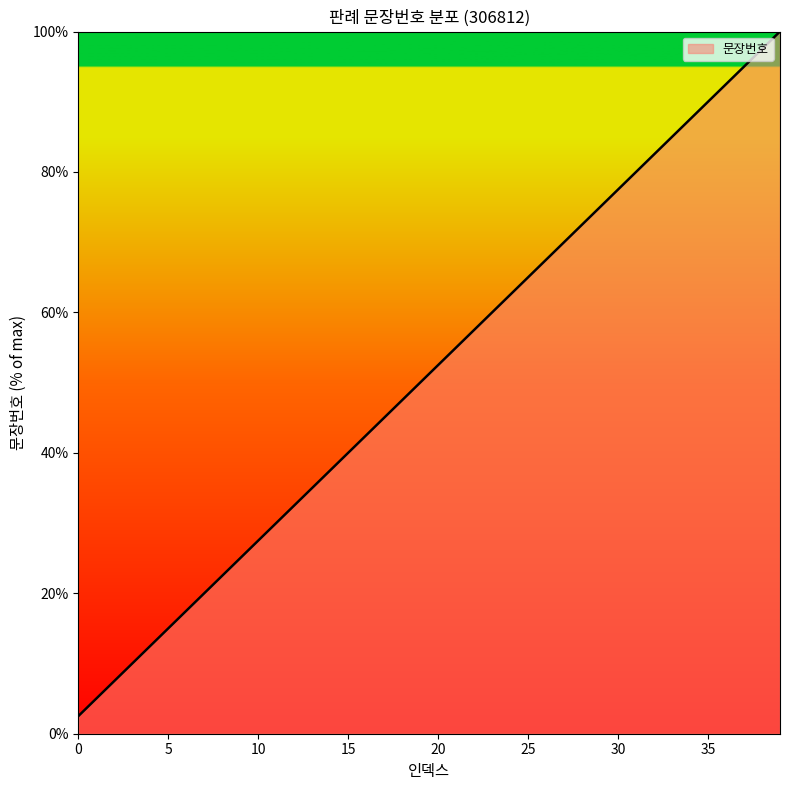

What is the difference between the maximum and minimum values?

97.5